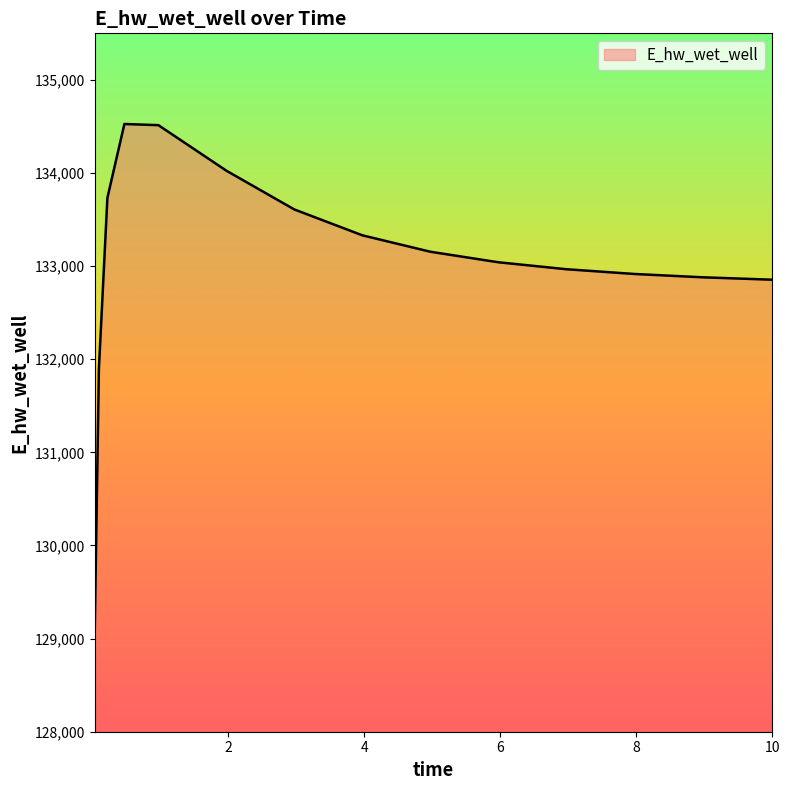

What is the maximum value shown in the chart?

134526.4